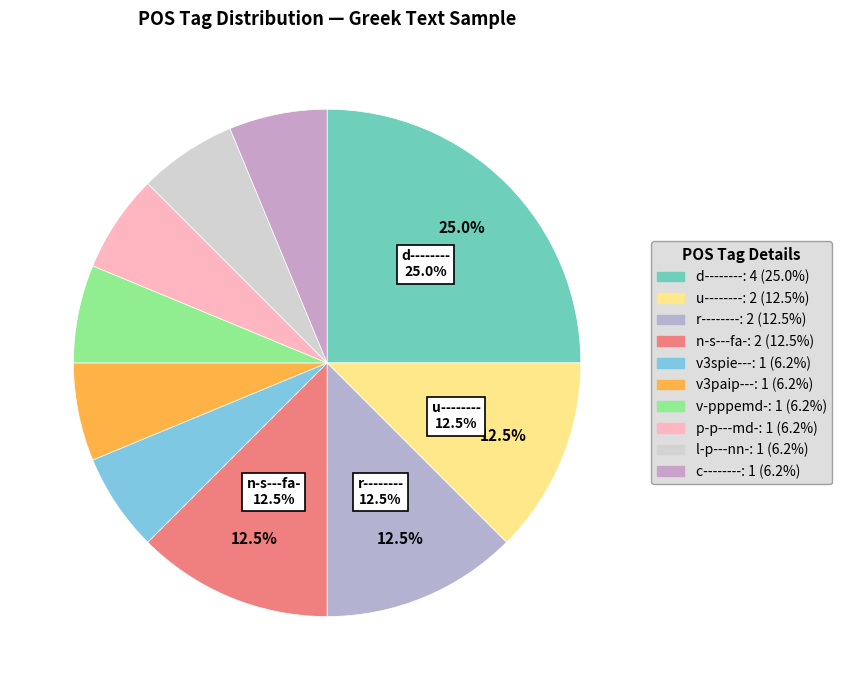

Rank the categories by value from lowest to highest.

v-pppemd-, p-p---md-, v3spie---, l-p---nn-, c--------, v3paip---, r--------, n-s---fa-, u--------, d--------